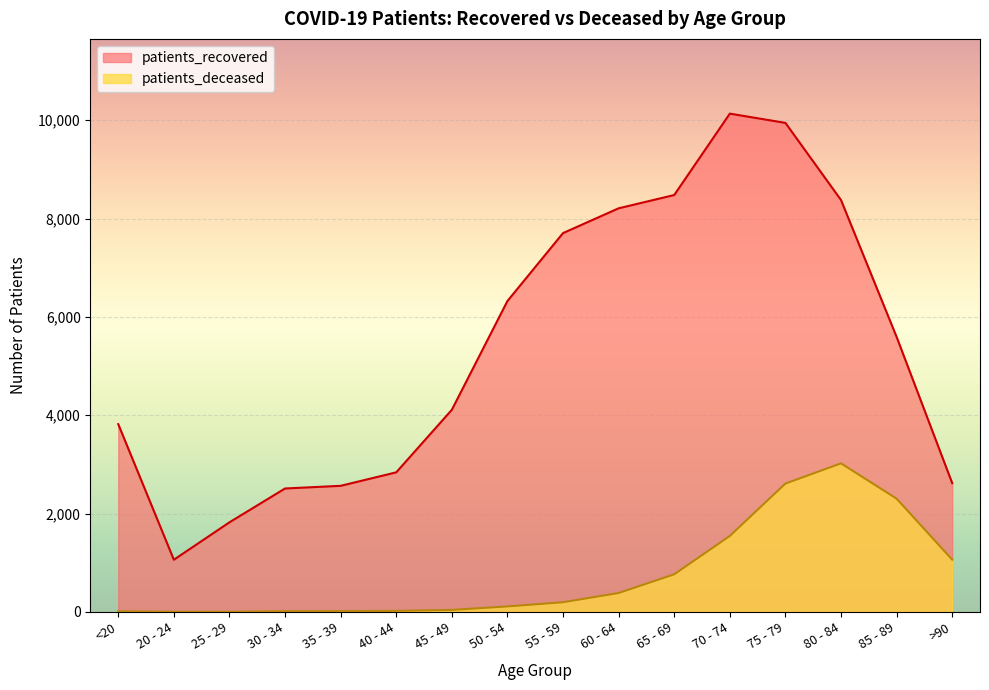

What is the difference between the maximum and minimum values in the patients_deceased series?

3019